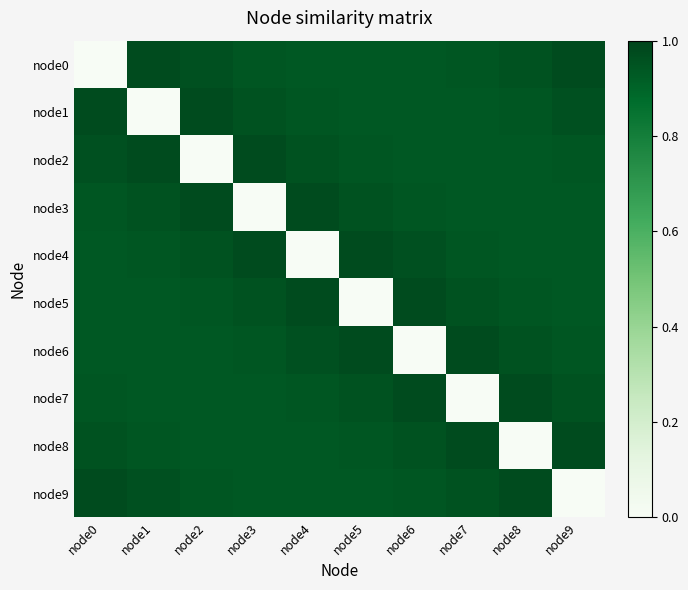

What is the greatest value displayed?

1.0